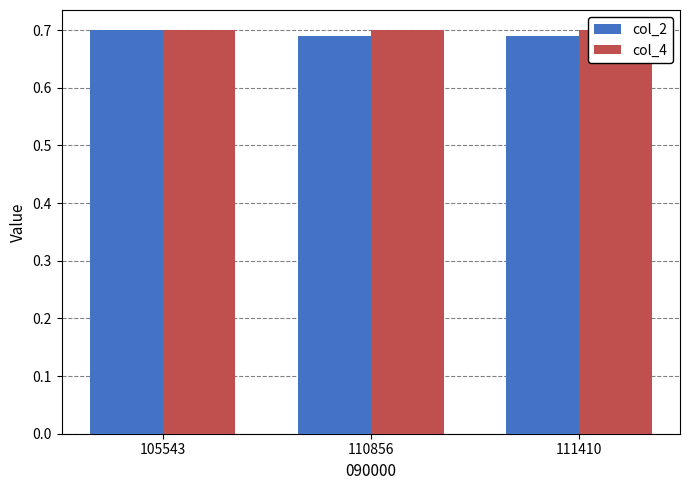

True or false: col_2 has a value of 0.7 at 111410.

True